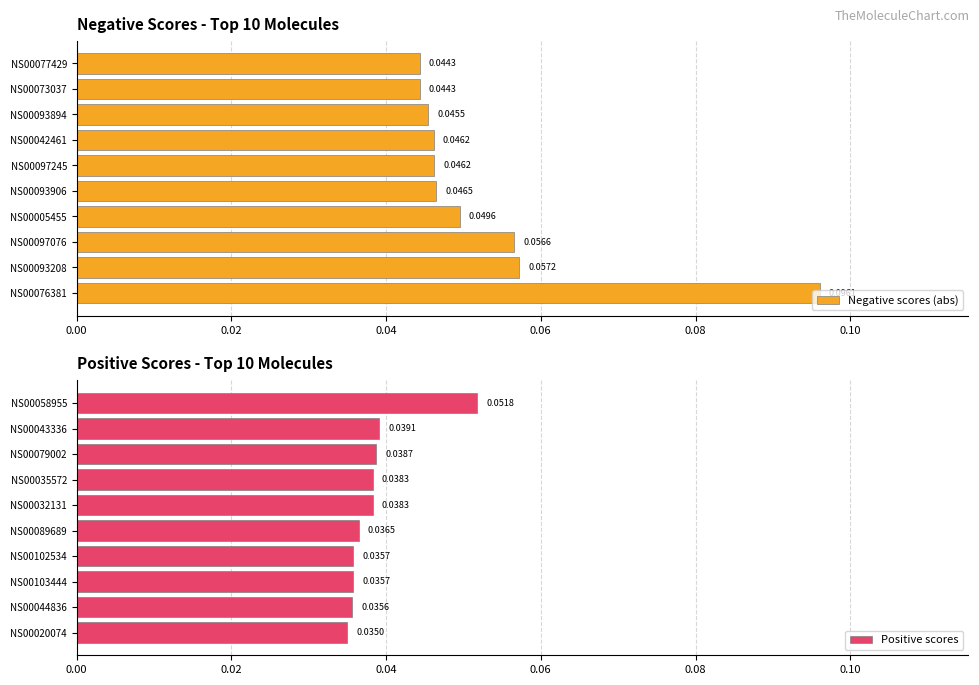

Reading left to right, extract all data points from this chart.

Negative scores (abs): 0.1	0.1	0.1	0.0	0.0	0.0	0.0	0.0	0.0	0.0
Positive scores: 0.0	0.0	0.0	0.0	0.0	0.0	0.0	0.0	0.0	0.1